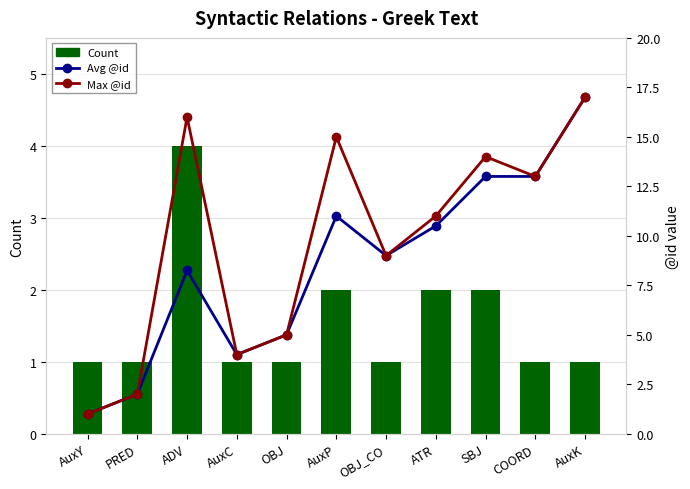

The value of Avg @id at AuxP is 11.0. True or false?

True